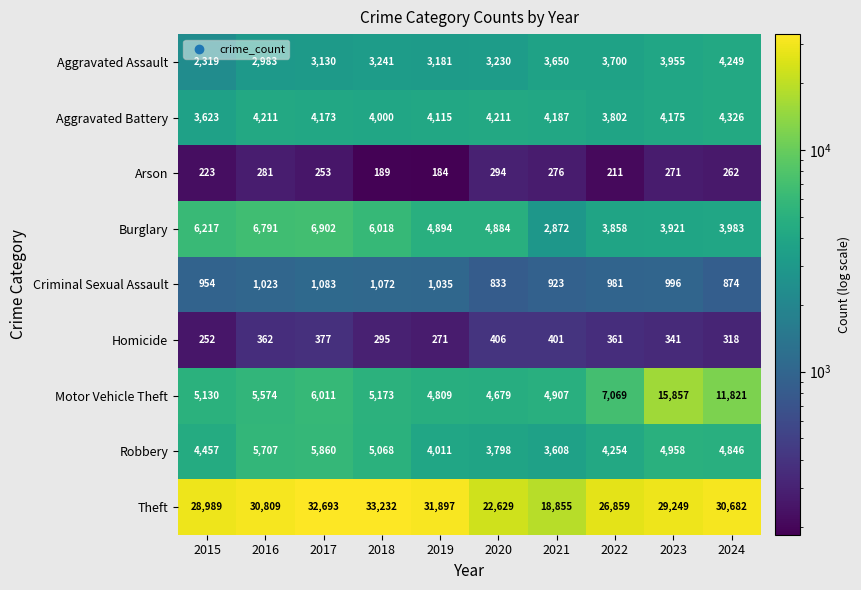

Which series changed the most between 2018 and 2019?

Theft